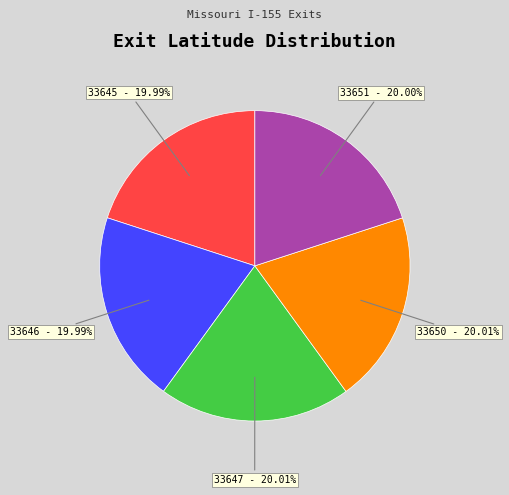

Does any single category account for the majority?

No